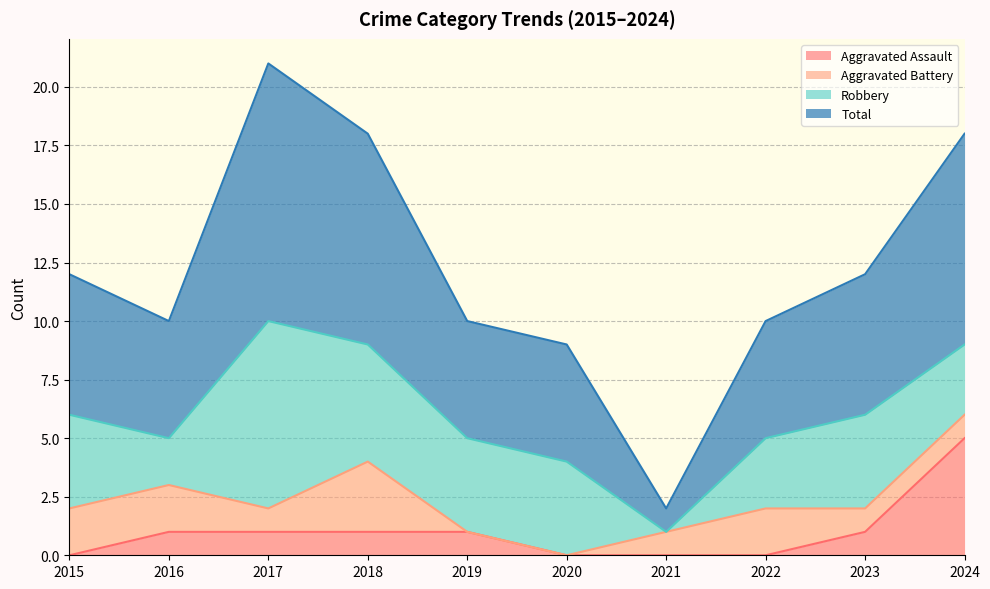

What value does the Aggravated Assault series have at 2024?

5